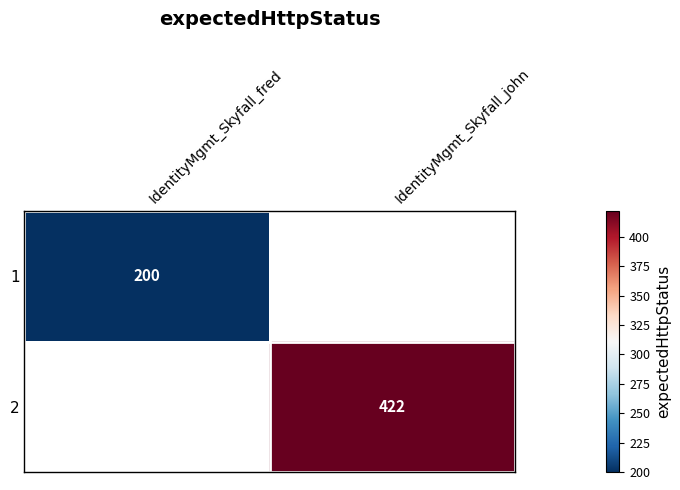

The value of 1 at IdentityMgmt_Skyfall_fred is 50. True or false?

False